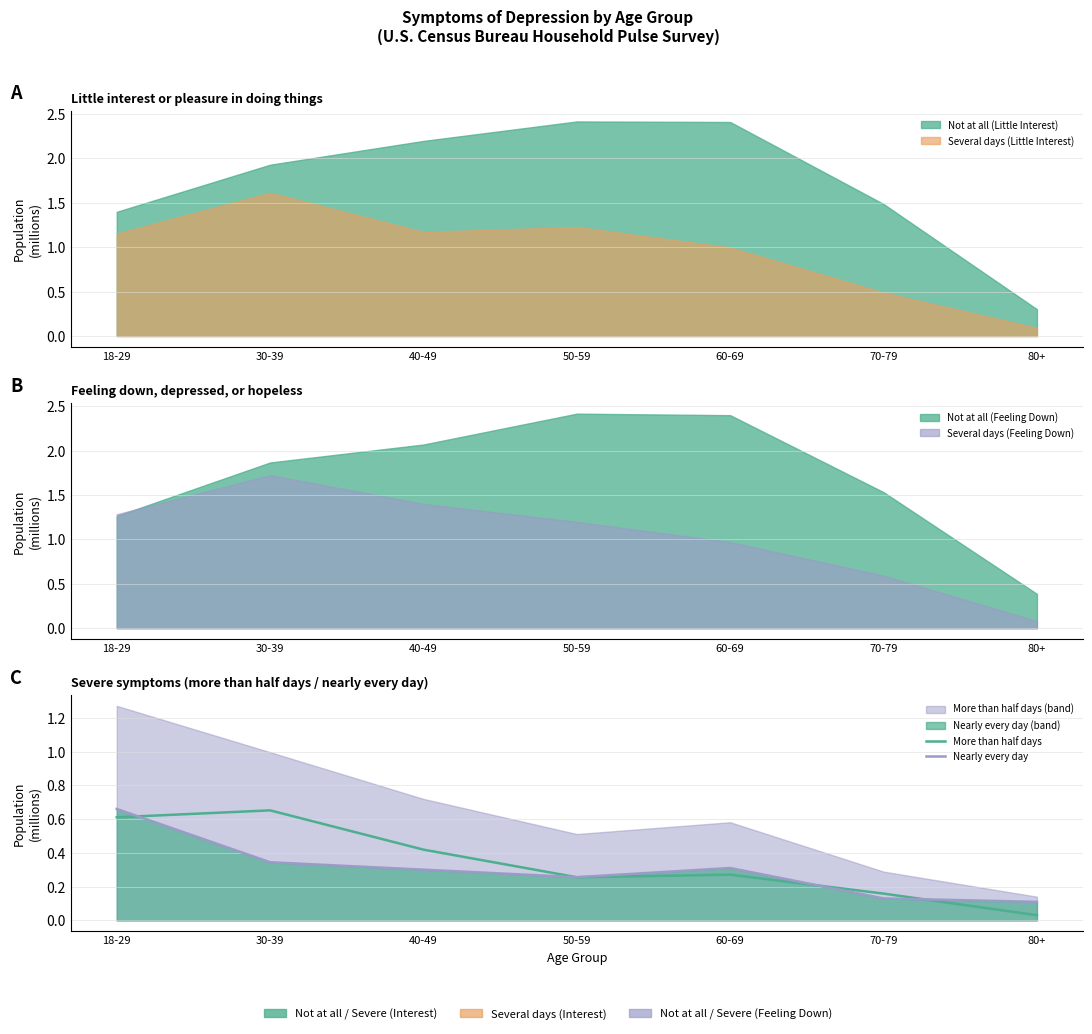

True or false: More than half days has a value of 0.2 at 50-59.

False